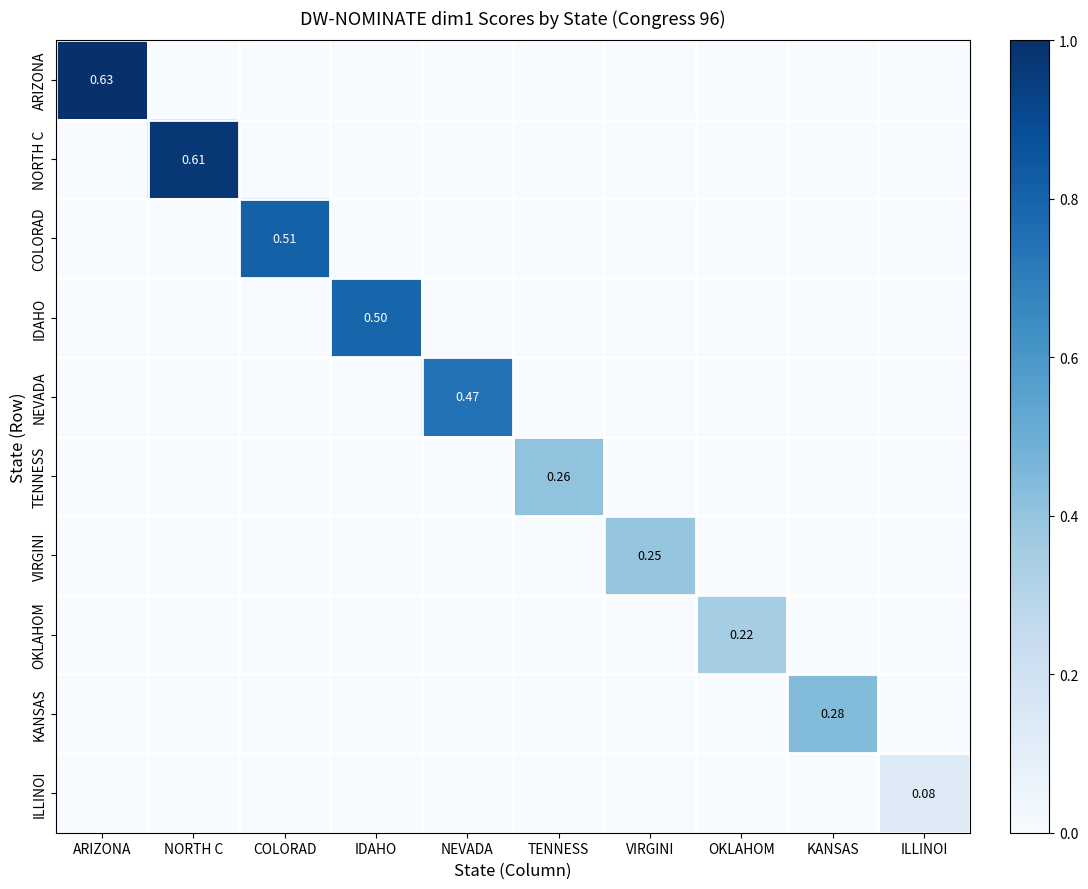

What is the difference between the maximum and minimum values in the ILLINOI series?

0.1